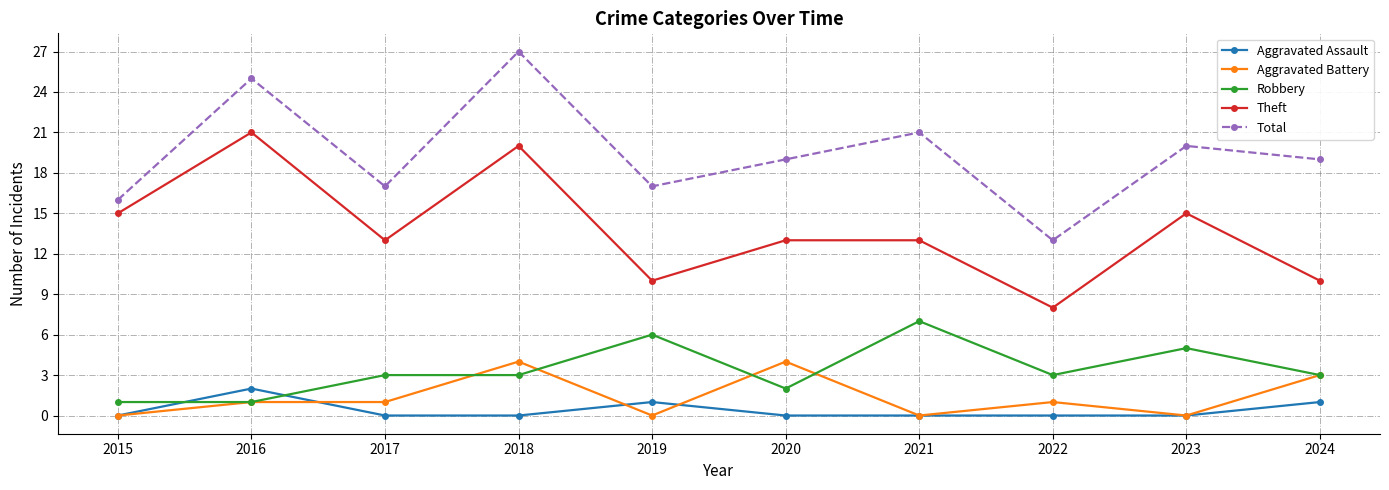

What is the sum of the Aggravated Battery values at 2016 and 2024?

4